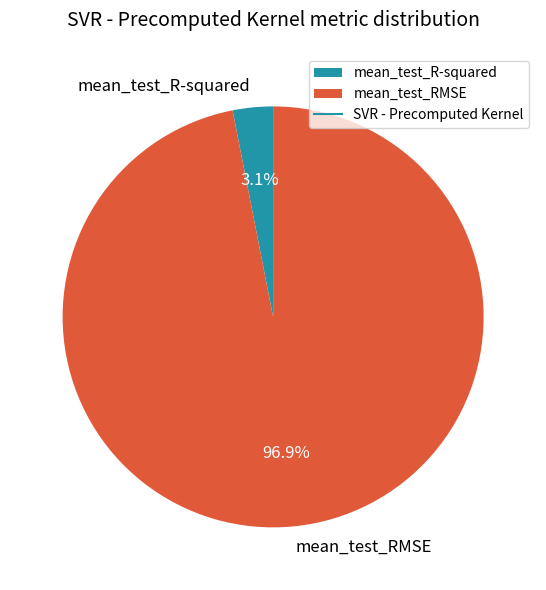

How many slices are in this pie chart?

2